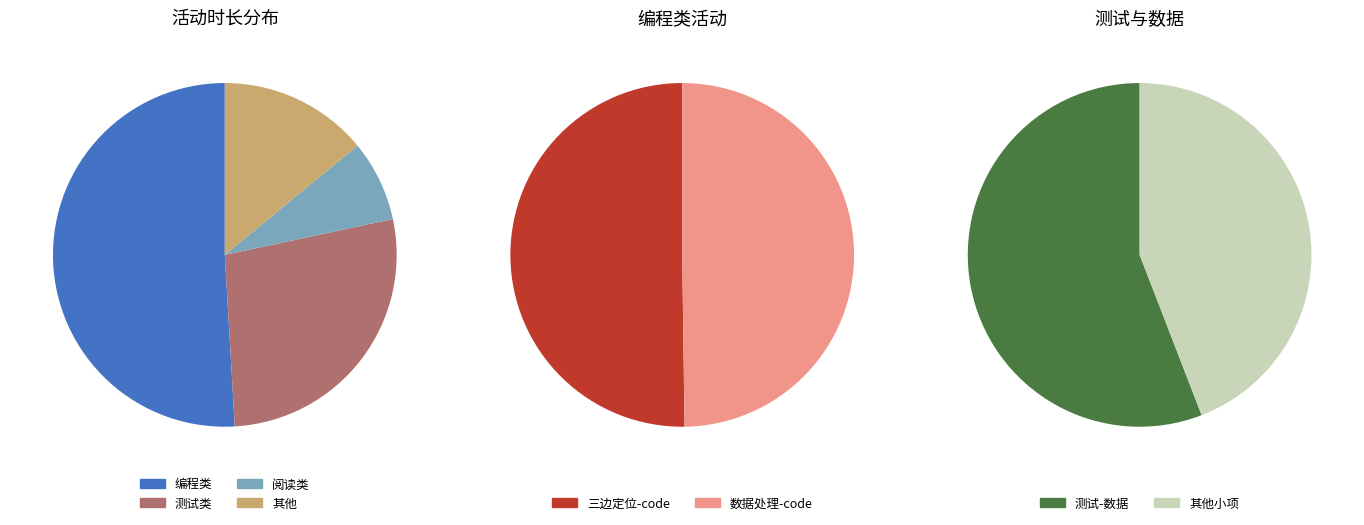

Count the number of slices in the pie.

8